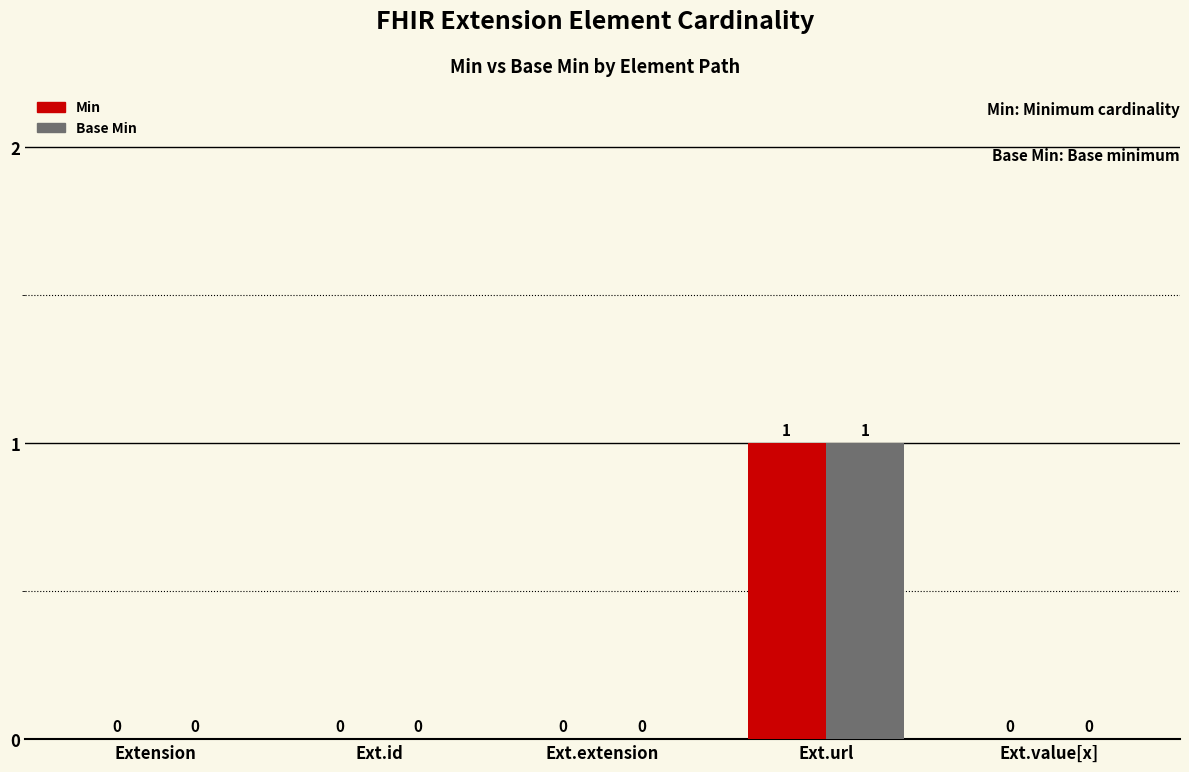

At which category is the sum across all series the highest?

Ext.url